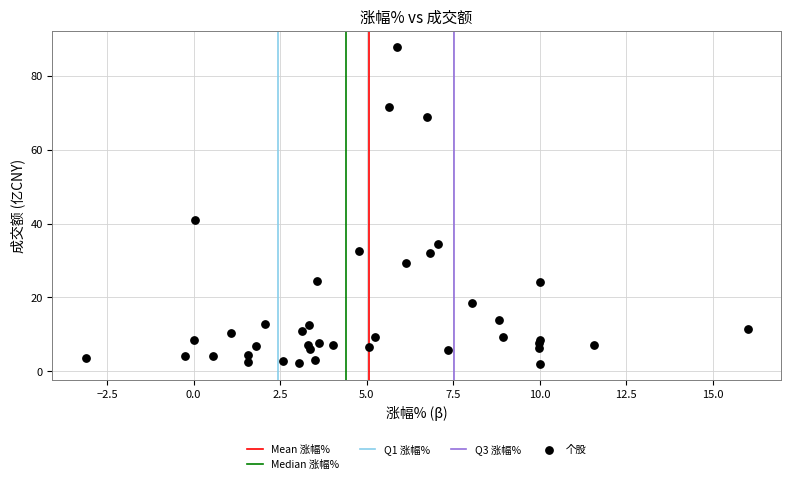

What Y value in the scatter plot is closest to 44?

40.9